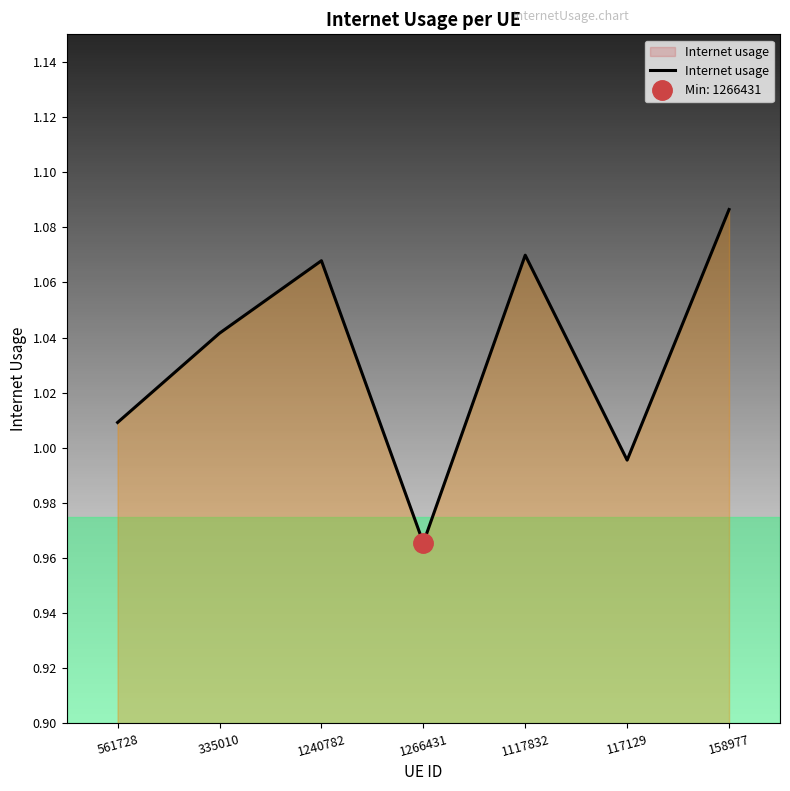

True or false: the data shows 1.7 at 561728.

False